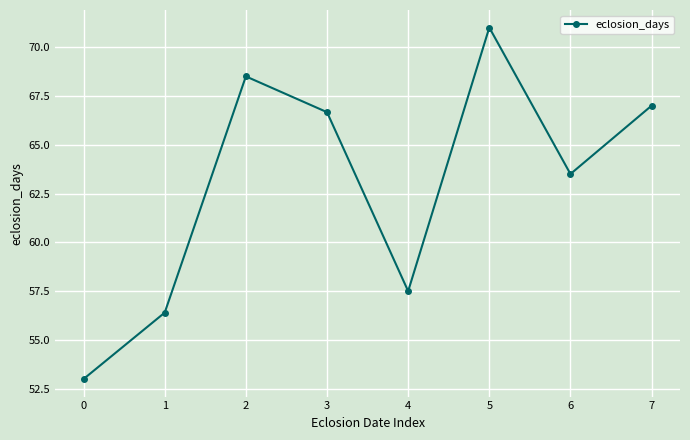

The value at 6 is 38.2. True or false?

False